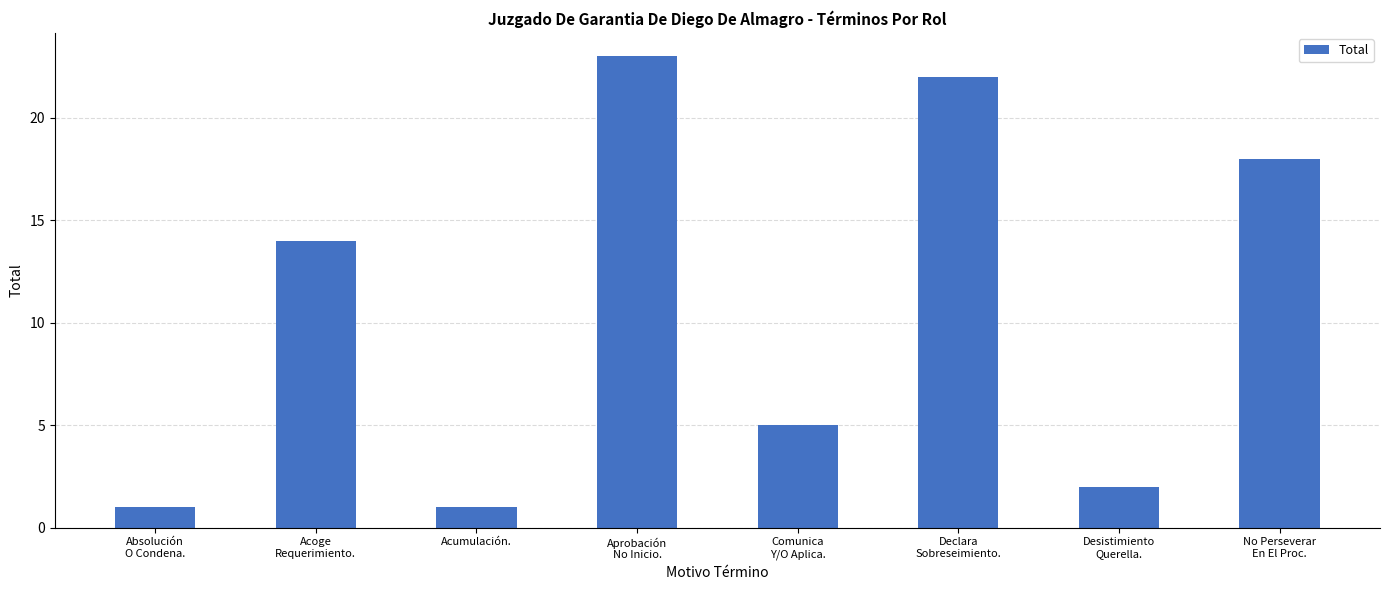

What is the difference between the second highest and second lowest values?

21